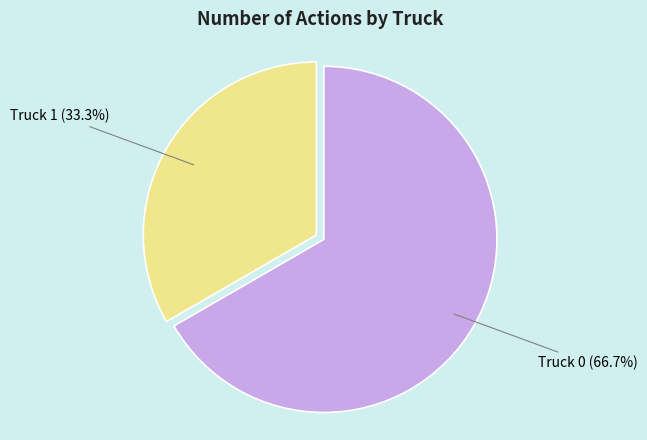

What percentage is the Truck 1 slice, to the nearest percent?

33%